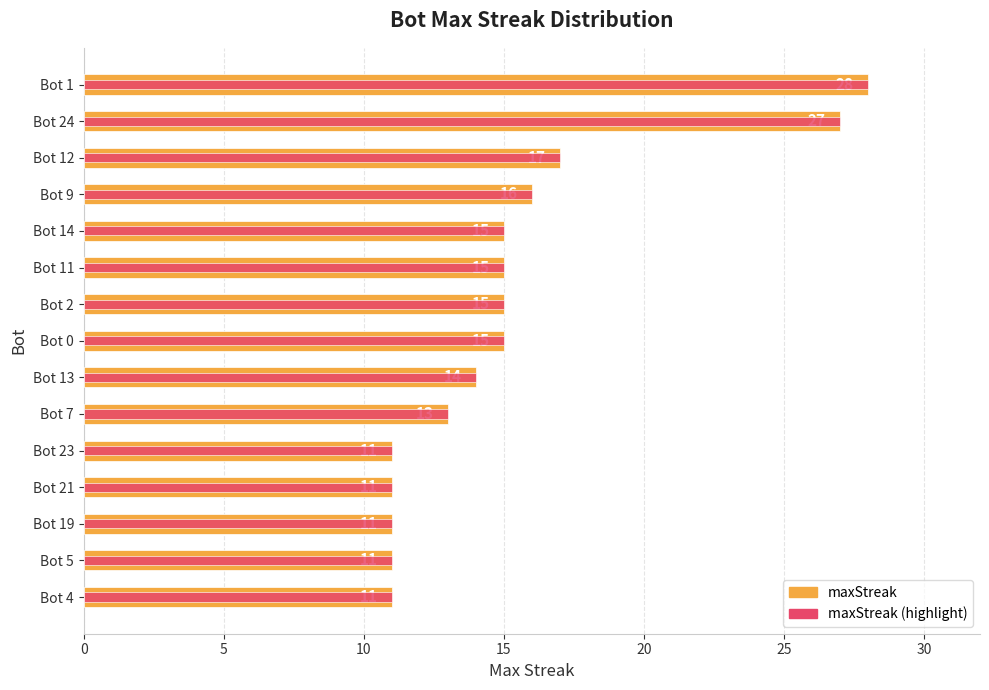

Rank the series by their maximum value, from lowest to highest.

maxStreak, maxStreak (highlight)